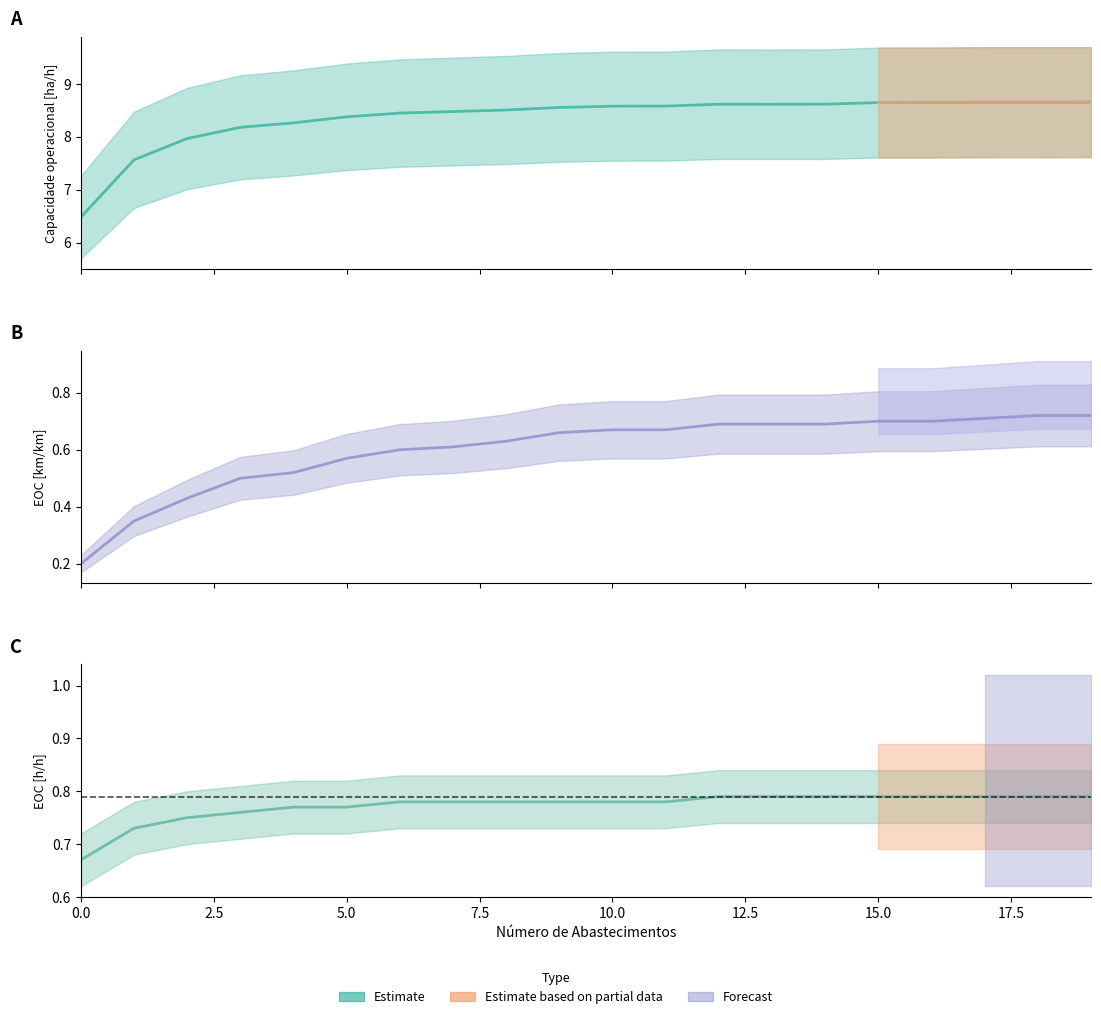

Which category has the highest value across all series?

19